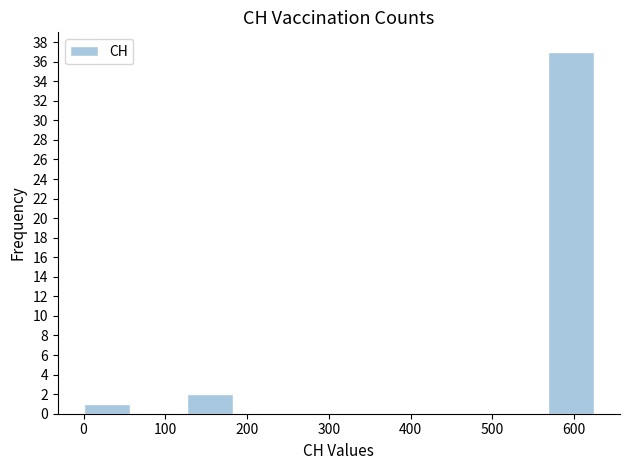

Reading left to right, list every bar in this chart as the range it spans on the x-axis followed by its height. Neither the bar edges nor the heights are printed on the chart, so give them approximately, as read against the axes.

0 to 60: 1
60 to 130: 0
130 to 190: 2
190 to 250: 0
250 to 320: 0
320 to 380: 0
380 to 440: 0
440 to 500: 0
500 to 570: 0
570 to 630: 37